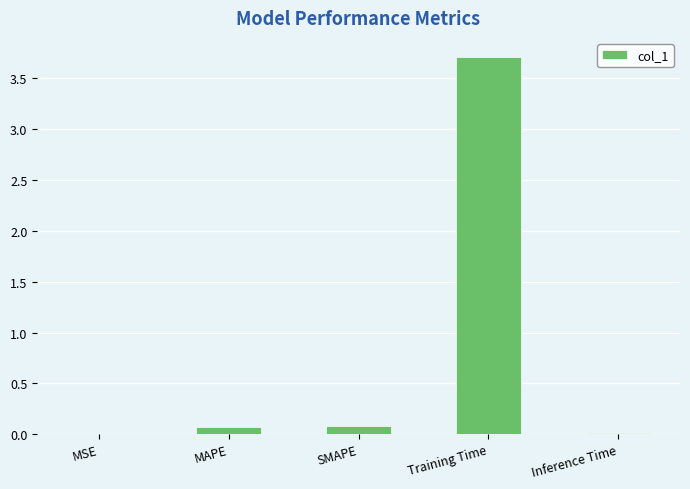

What is the greatest value displayed?

3.7